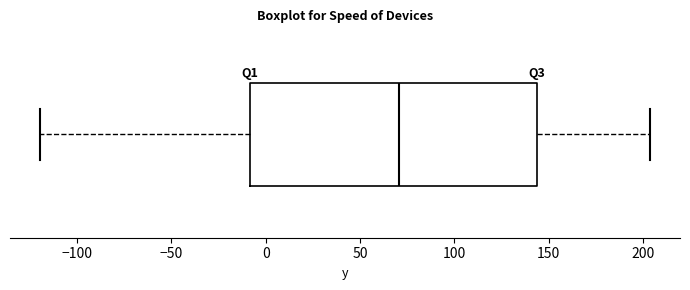

Where does the left whisker of the box end on the x-axis? The values are not printed on the chart, so give them approximately, as read against the axis.

-120